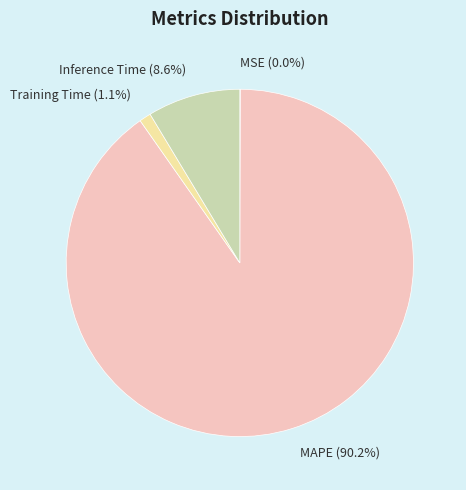

Between Training Time and Inference Time, which is larger?

Inference Time